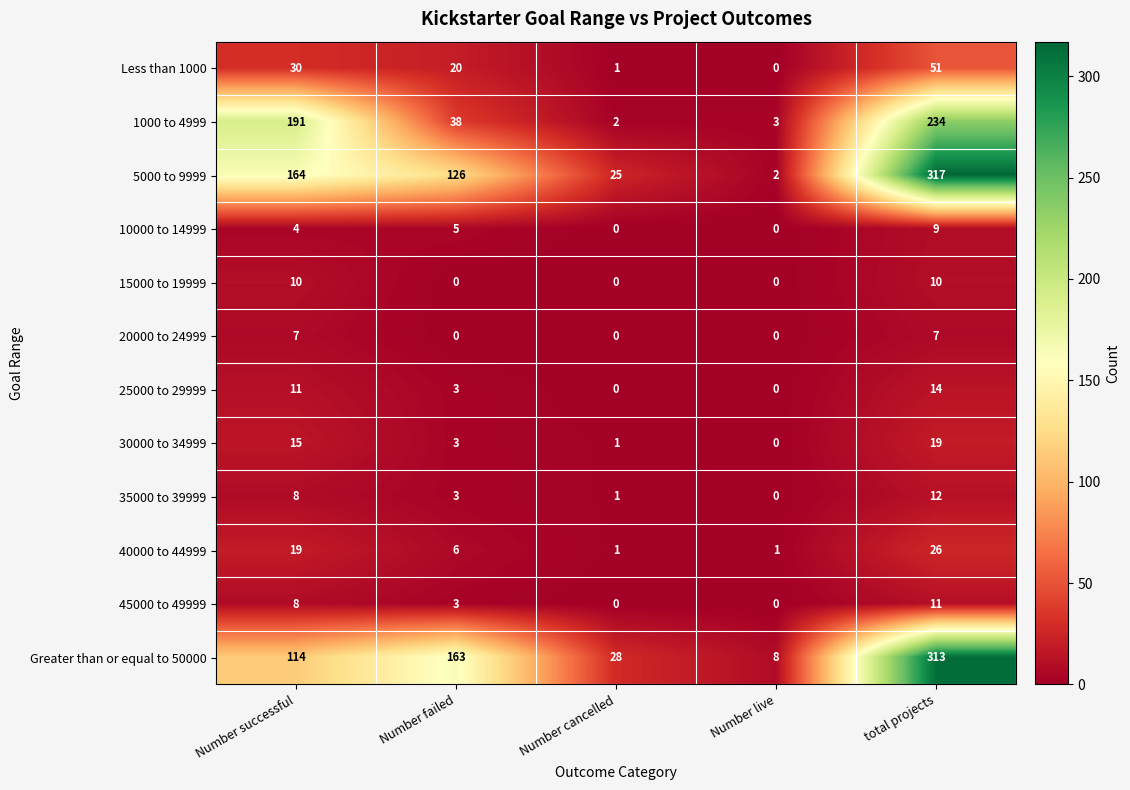

Rank the series by their maximum value, from lowest to highest.

20000 to 24999, 10000 to 14999, 15000 to 19999, 45000 to 49999, 35000 to 39999, 25000 to 29999, 30000 to 34999, 40000 to 44999, Less than 1000, 1000 to 4999, Greater than or equal to 50000, 5000 to 9999